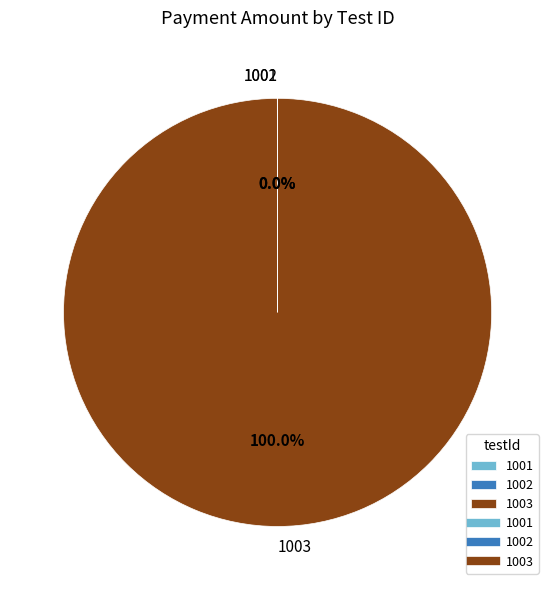

Is 1003 the majority of the pie?

Yes